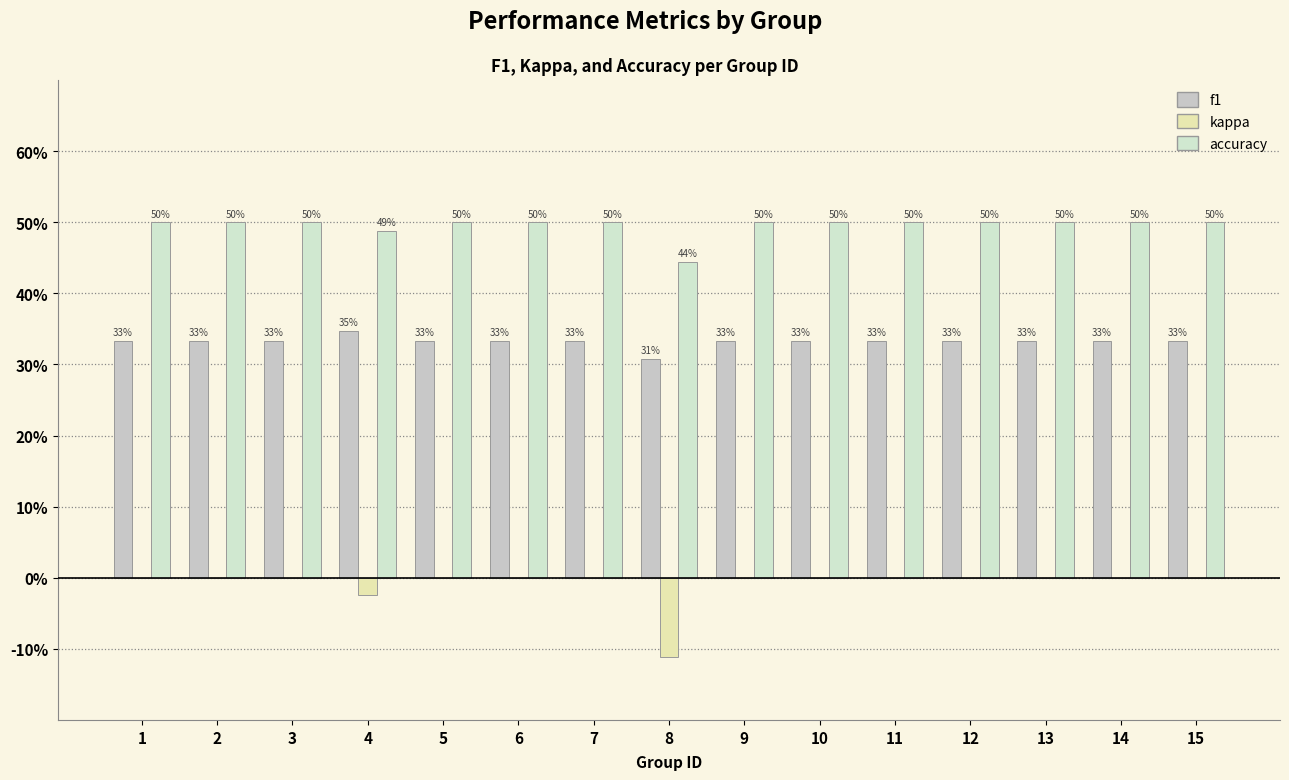

What are all the series names shown in the legend?

f1, kappa, accuracy